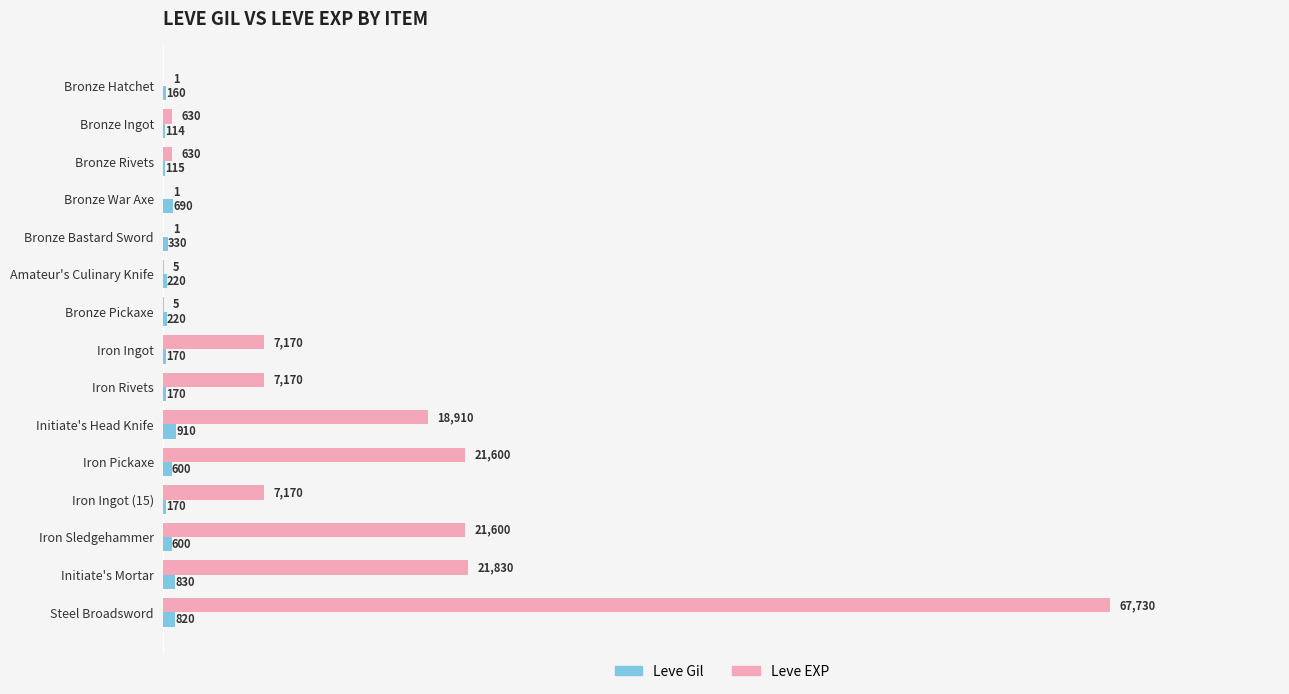

Between Bronze Rivets and Bronze War Axe, which series saw the biggest shift?

Leve EXP